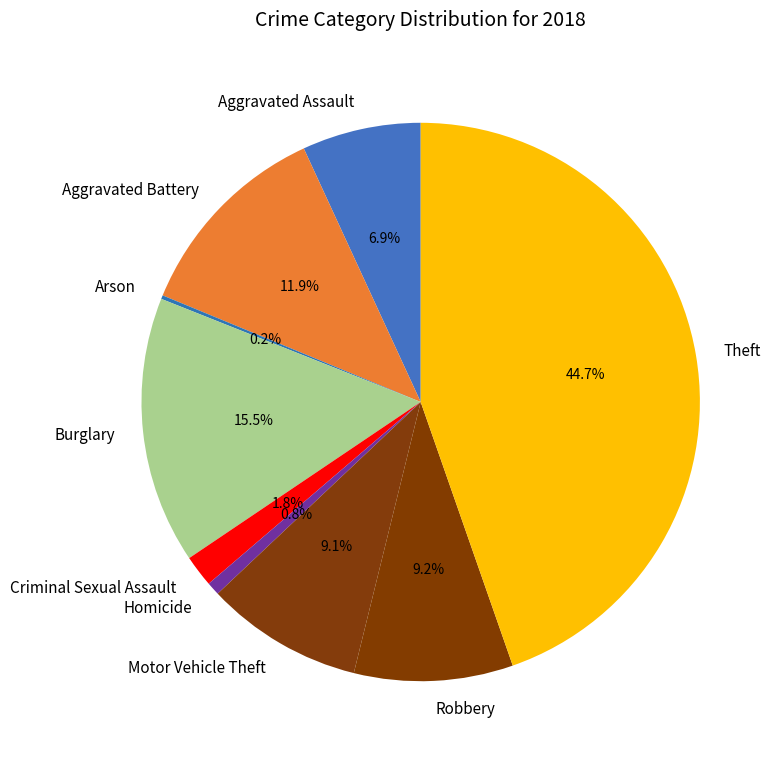

True or false: Aggravated Battery accounts for 12% of the total.

True